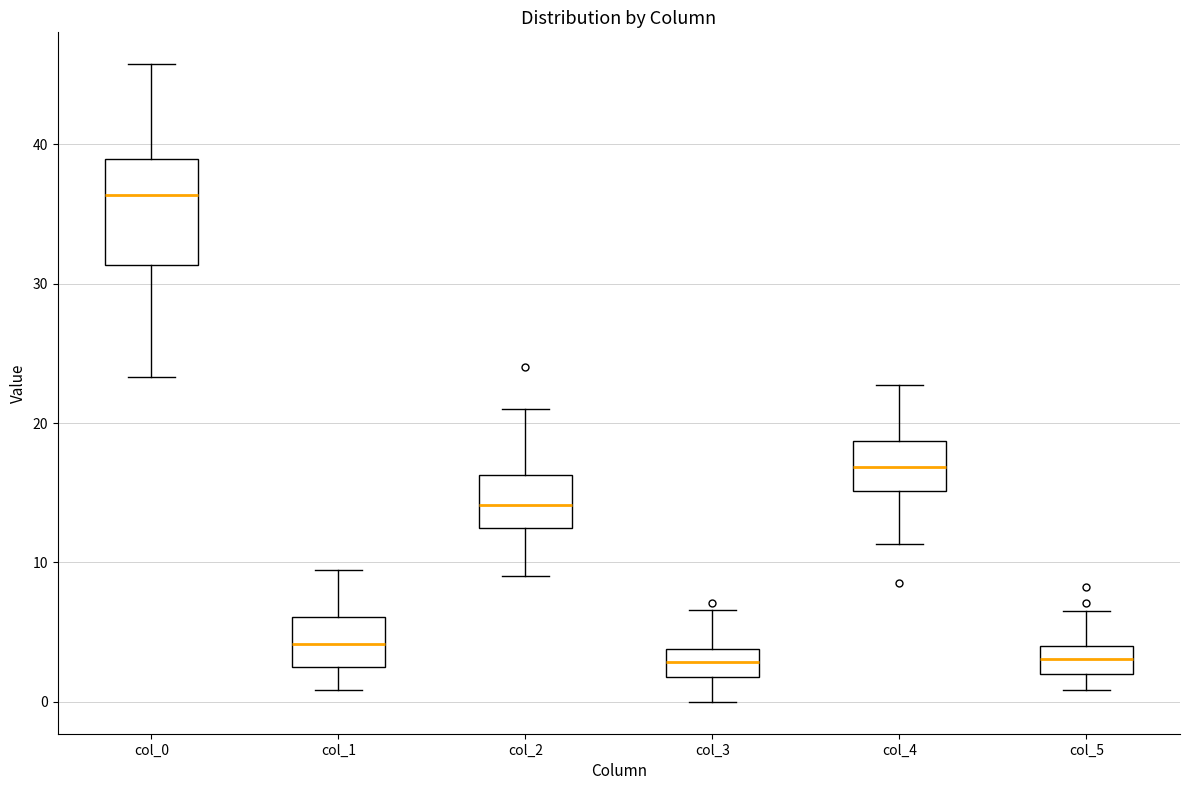

Where does the upper whisker of the box for col_1 end on the y-axis? The values are not printed on the chart, so give them approximately, as read against the axis.

9